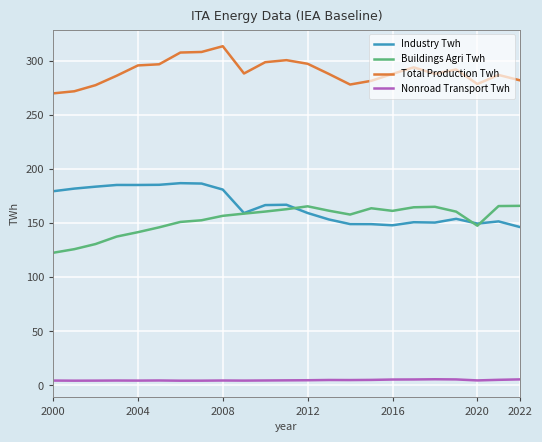

What is the difference between the maximum and minimum values in the Nonroad Transport Twh series?

1.3